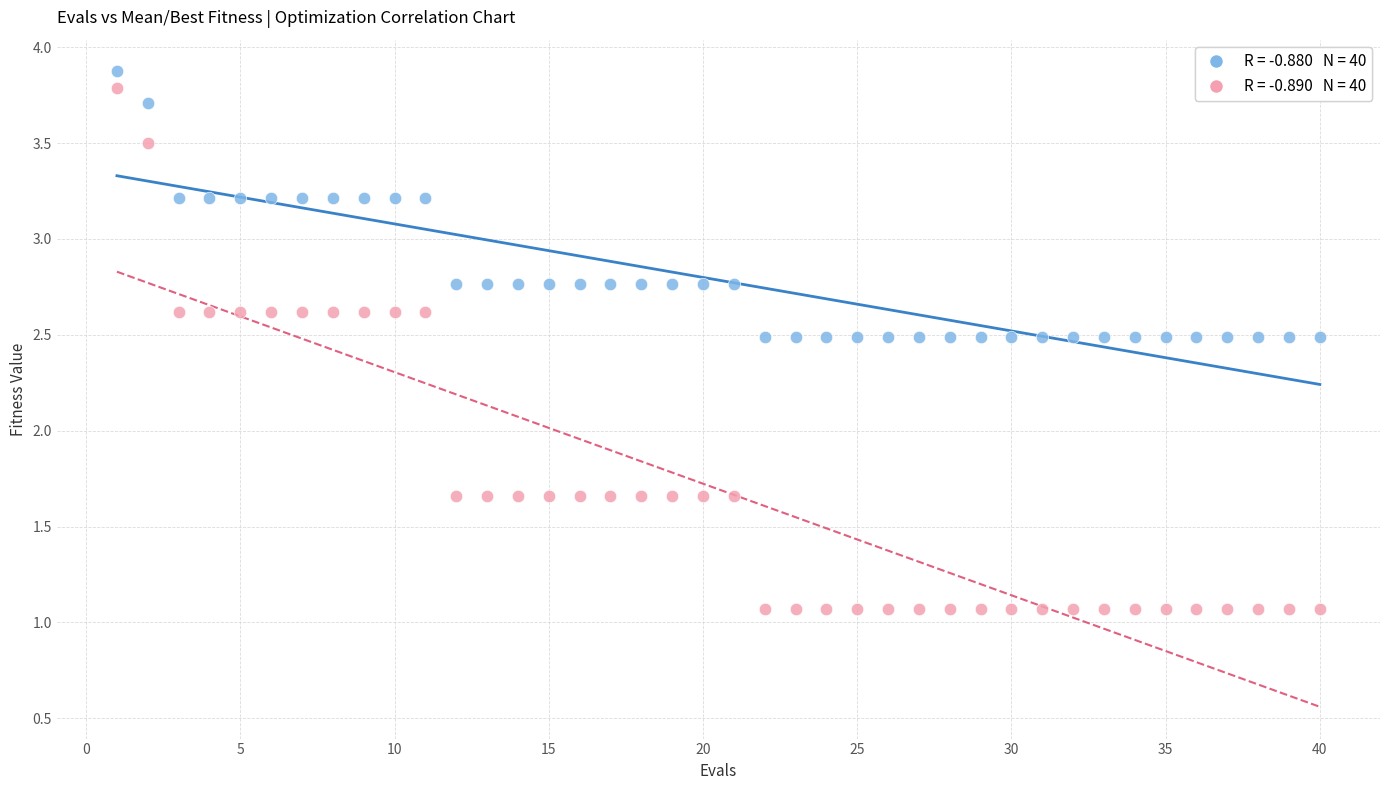

Across all data points, what is the range of Y values (max minus min)?

2.8